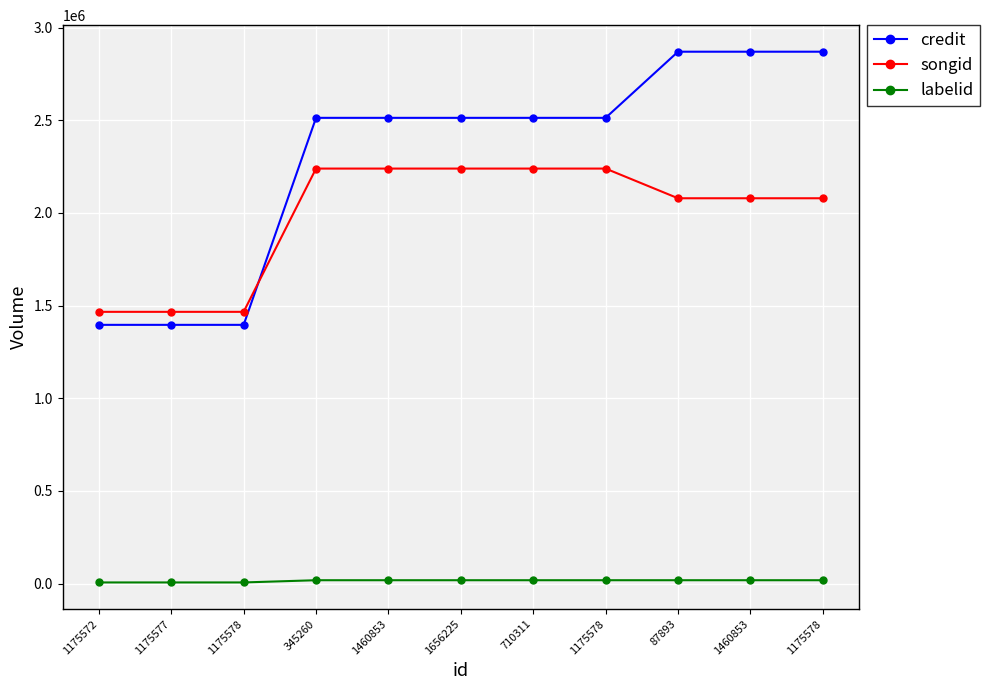

How many lines are shown in the chart?

3